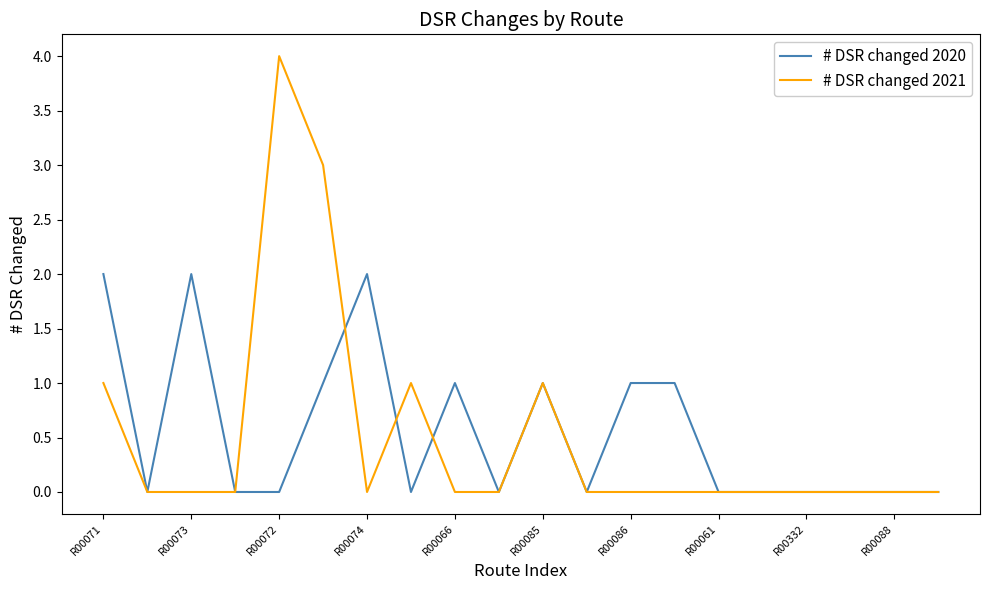

Rank the series by their maximum value, from highest to lowest.

# DSR changed 2021, # DSR changed 2020